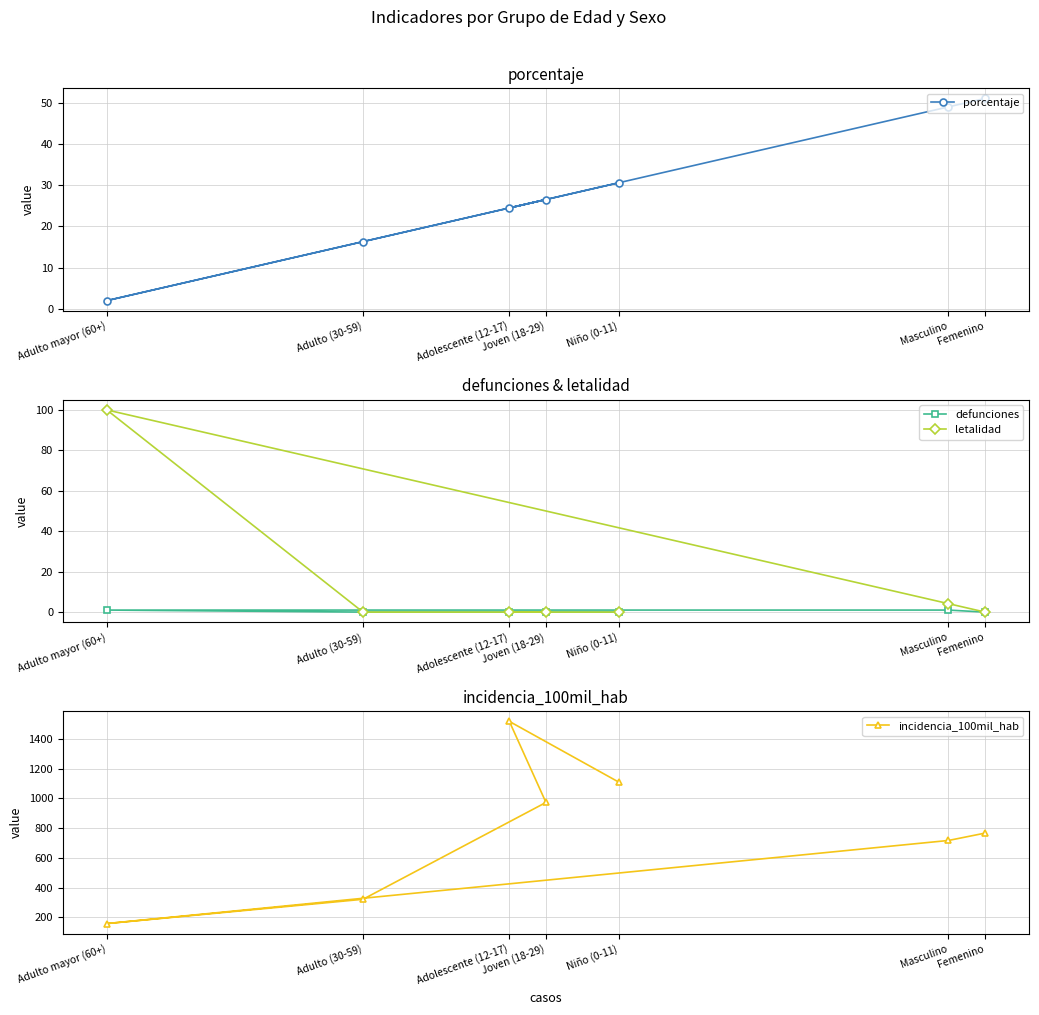

Which series has the widest spread of values?

incidencia_100mil_hab